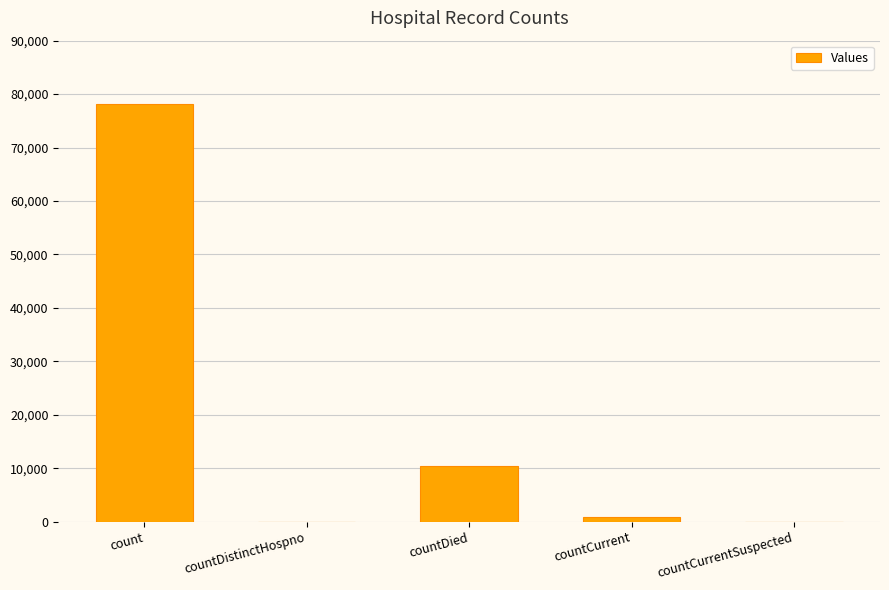

Count the number of categories in the chart.

5